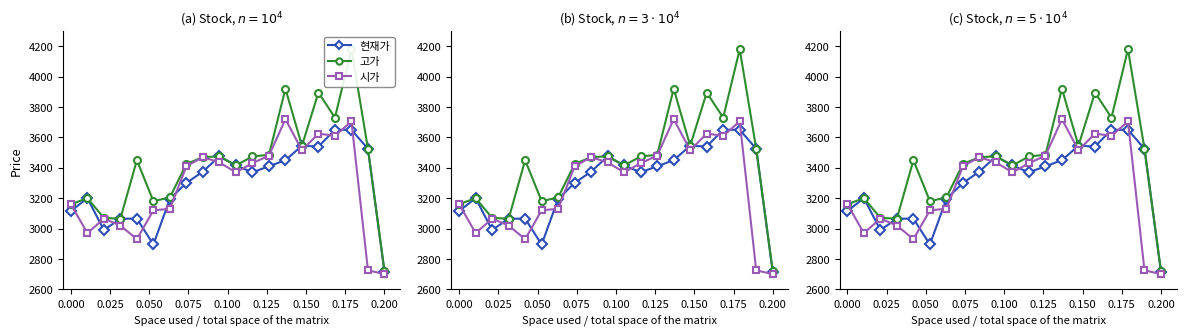

What is the maximum value shown in the chart?

4180